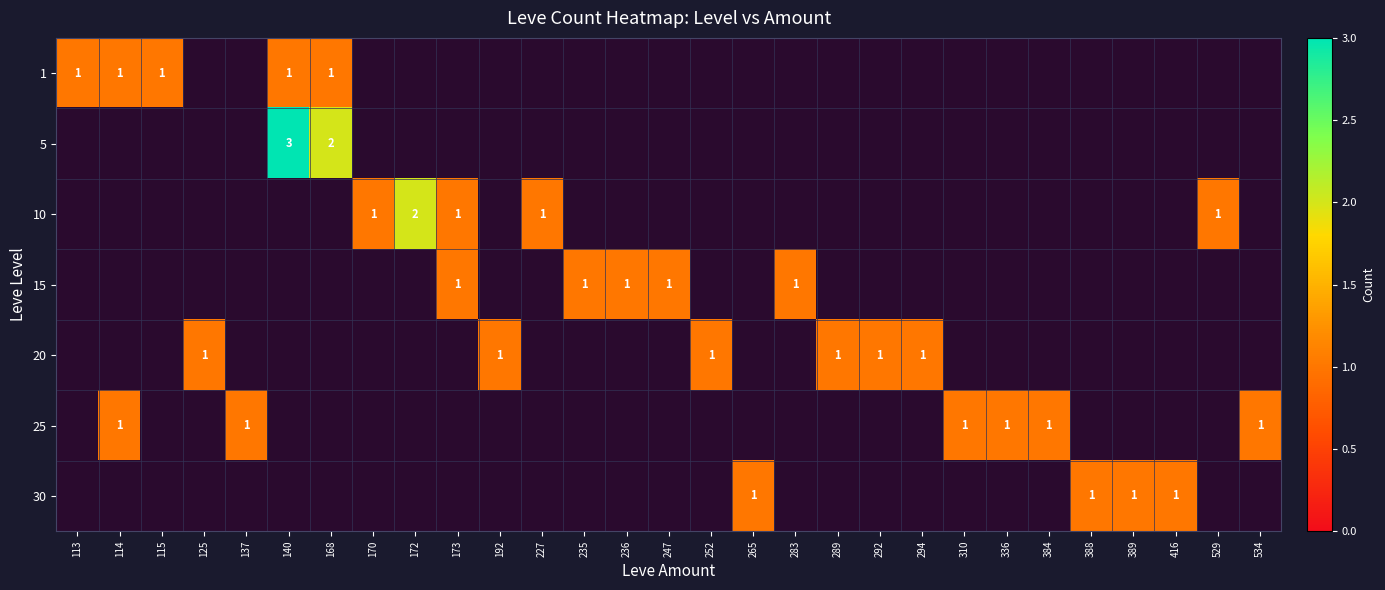

At which label is 1 closest to 0?

125